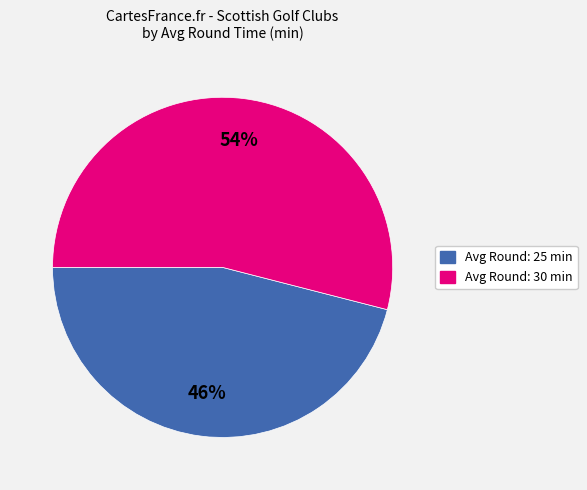

Count the number of slices in the pie.

2